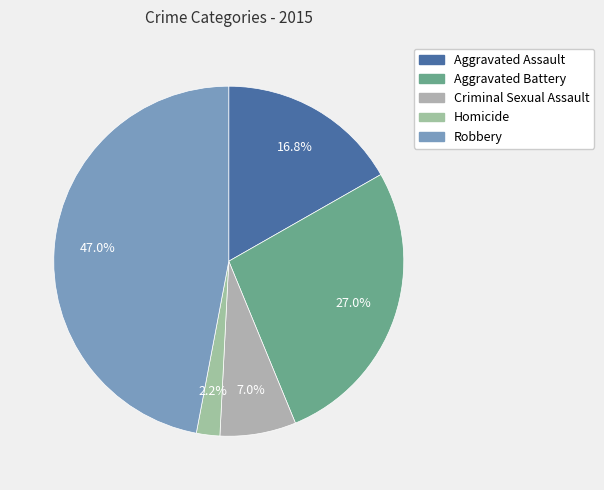

Is Robbery the majority of the pie?

No